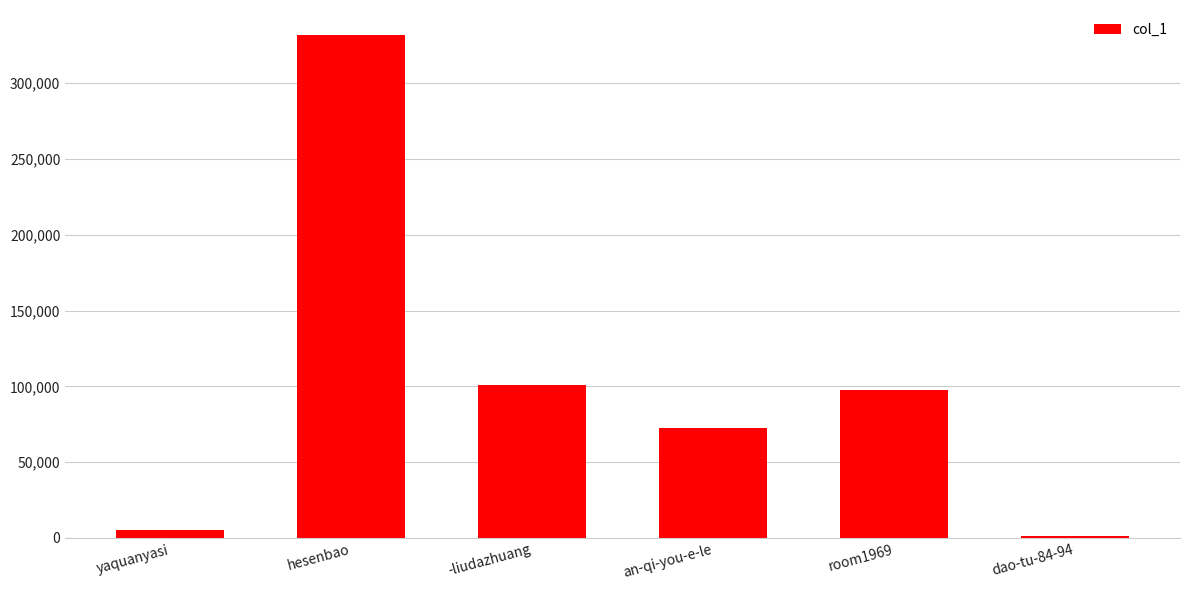

The value at -liudazhuang is 26857. True or false?

False